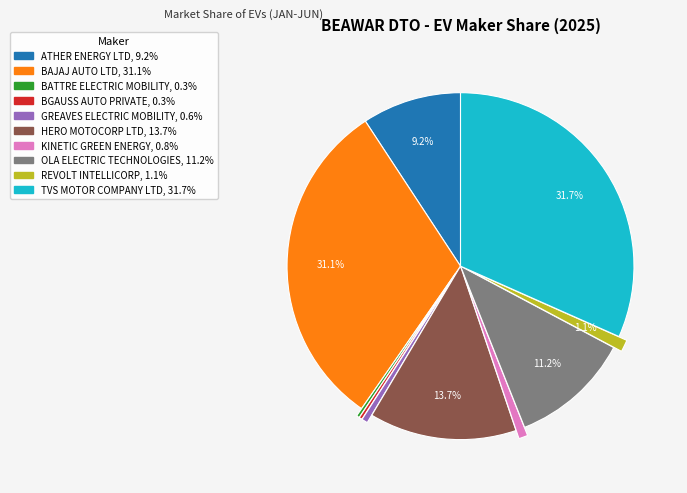

Which has a higher value, TVS MOTOR COMPANY LTD or OLA ELECTRIC TECHNOLOGIES?

TVS MOTOR COMPANY LTD